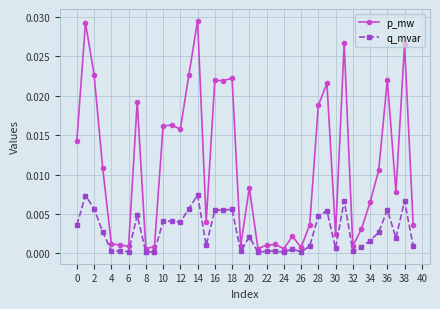

Rank the series by their average value, from lowest to highest.

q_mvar, p_mw